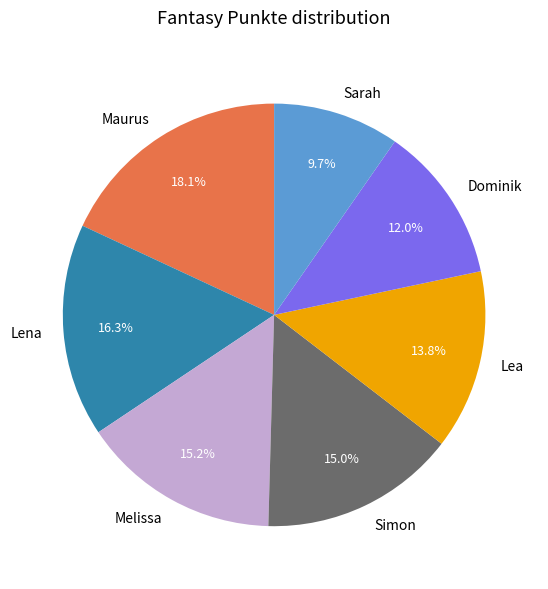

To the nearest percent, what percentage of the pie is Lea?

14%